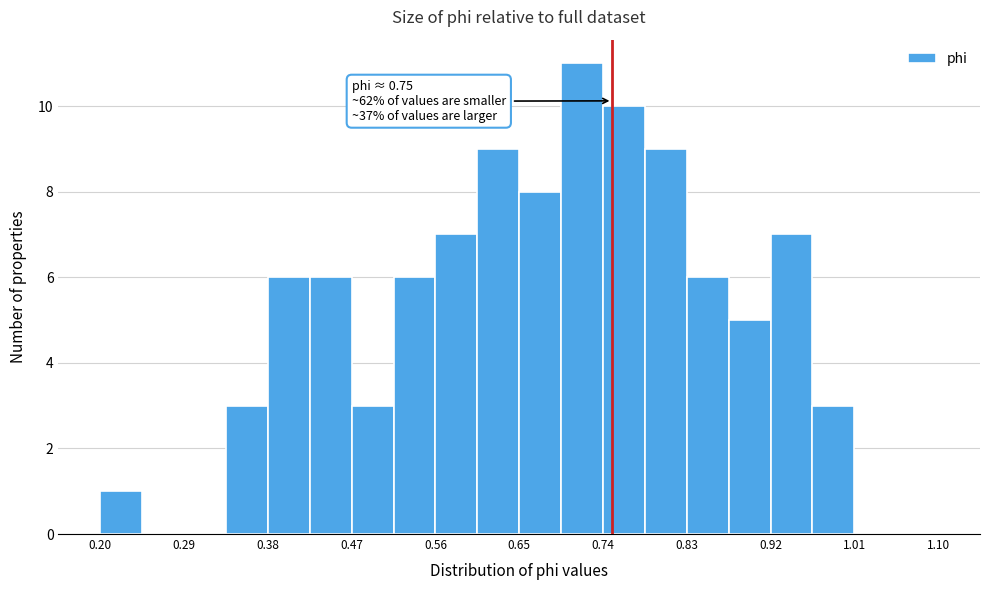

Over which range of the x-axis is the bar tallest?

0.695 to 0.740